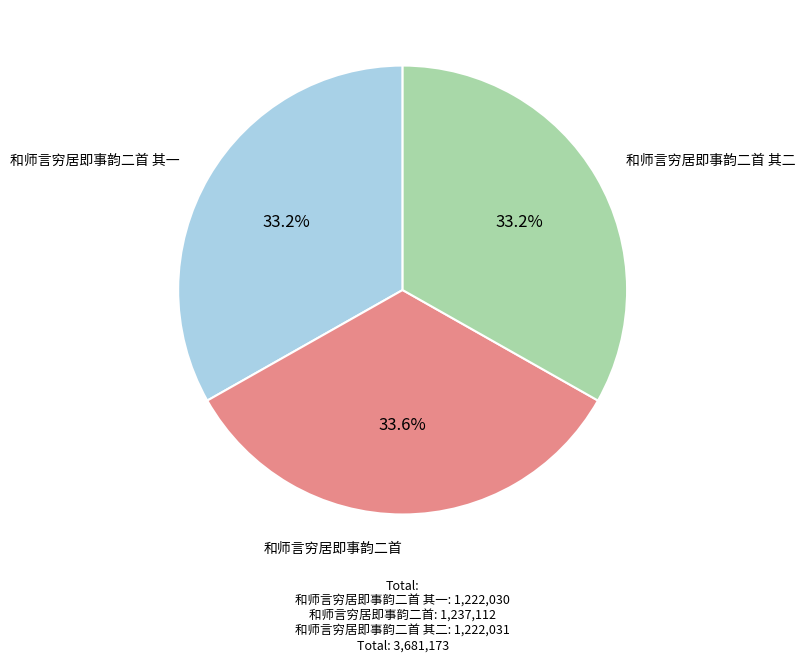

Does 和师言穷居即事韵二首 其一 account for over 50% of the chart?

No